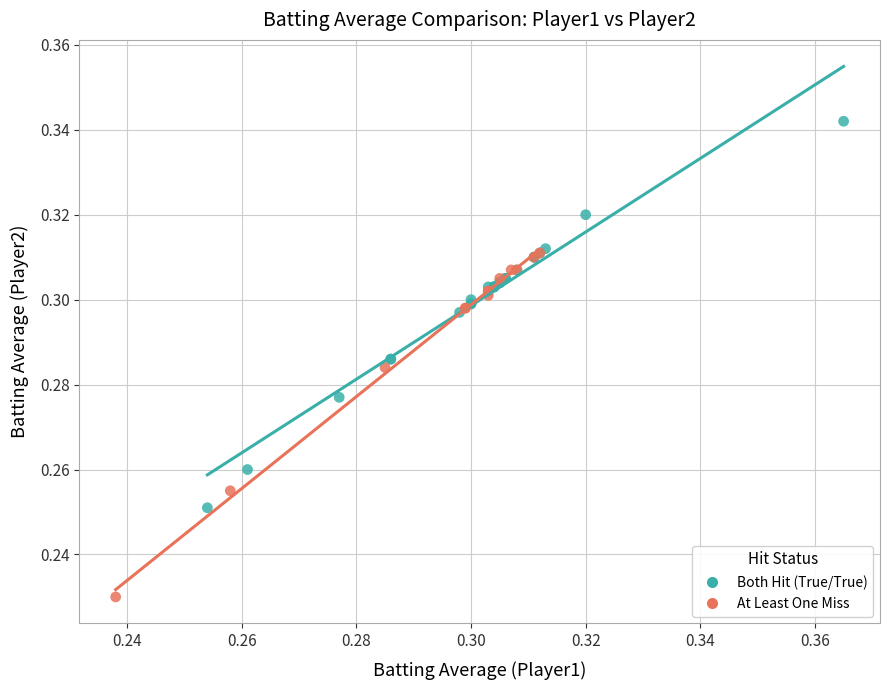

Which series contains the lowest Y value?

At Least One Miss